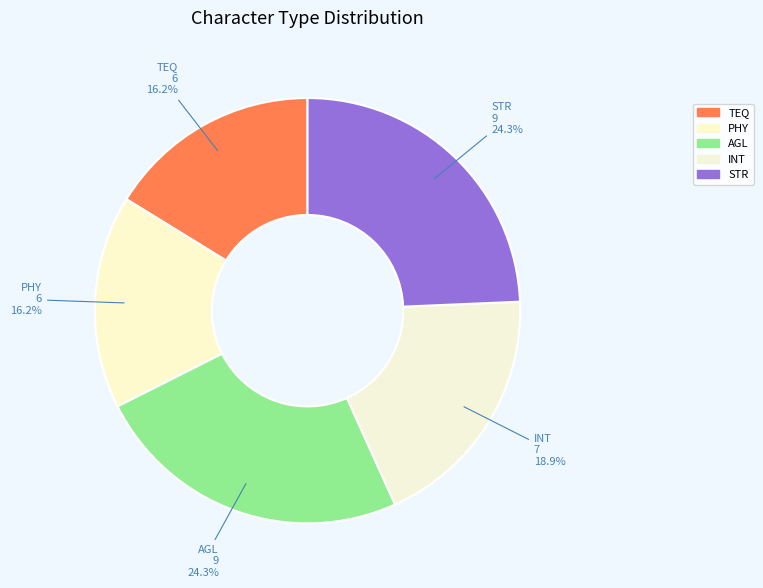

What percentage is the PHY slice, to the nearest percent?

16%